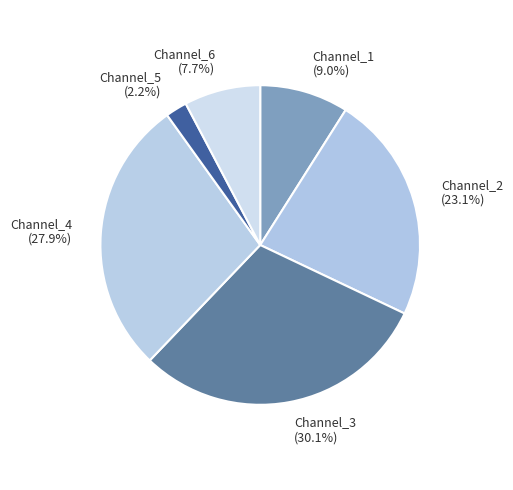

To the nearest percent, what is the difference between the Channel_5 and Channel_6 slice percentages?

6%